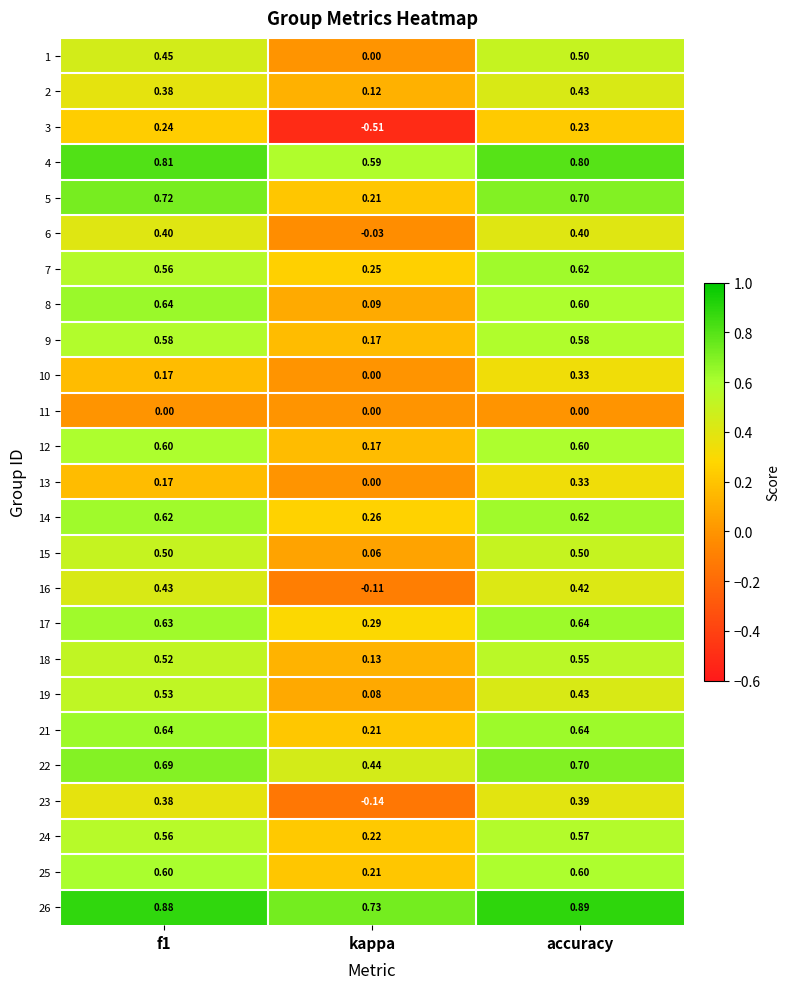

Which series has the largest total across all categories?

26